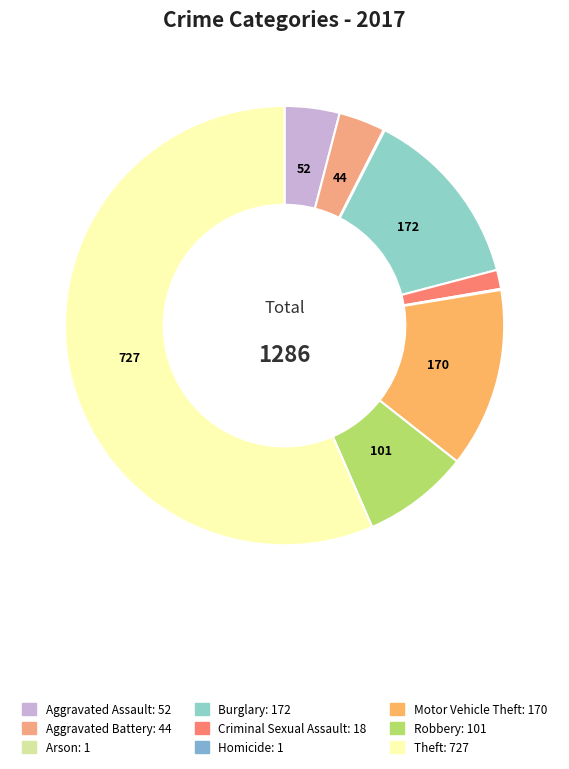

The Motor Vehicle Theft slice represents 13% of the pie. True or false?

True